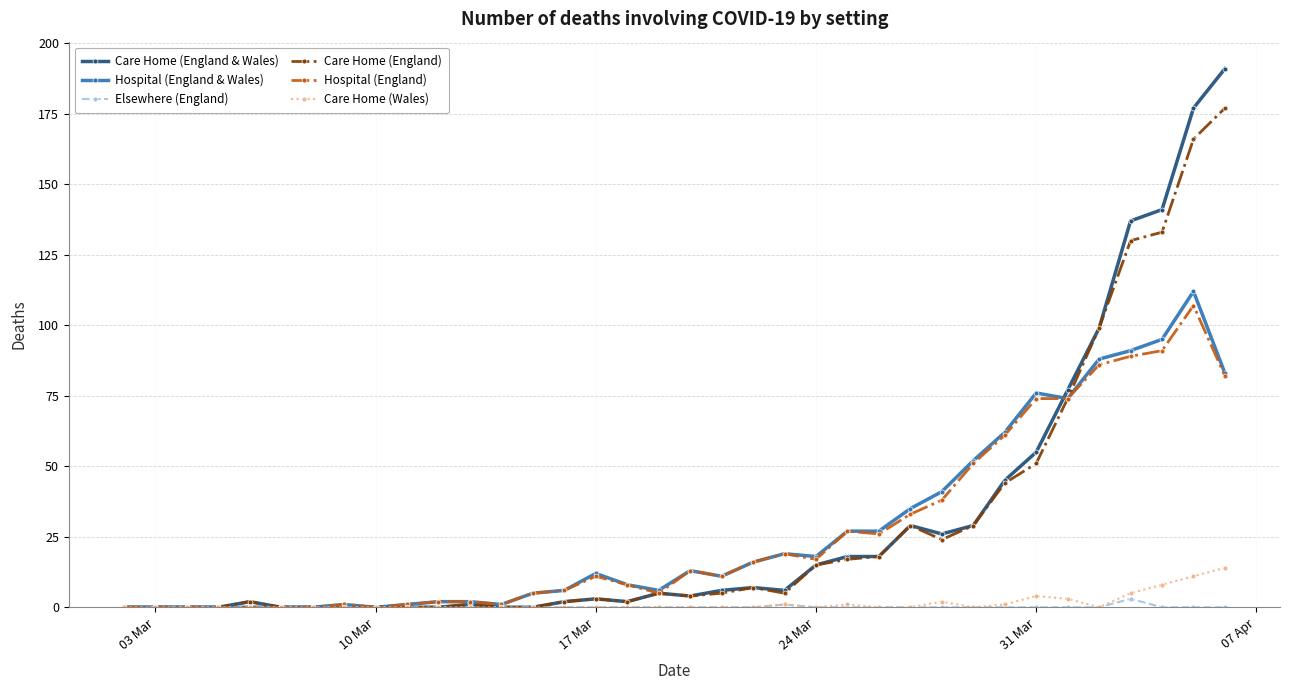

Which series has the widest spread of values?

Care Home (England & Wales)